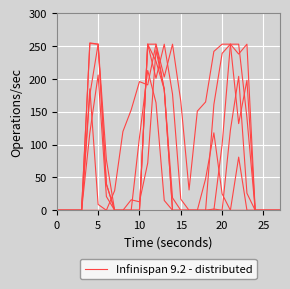

What is the sum of all values?

1115